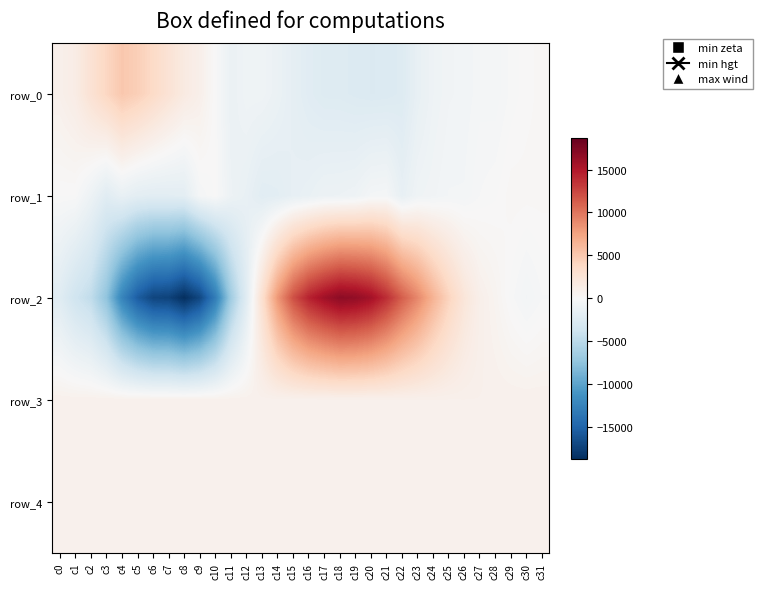

Which series has the largest total across all categories?

row_3